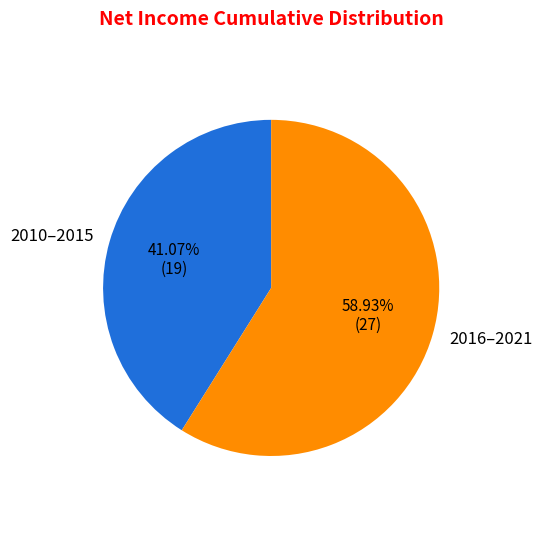

How many segments does this pie chart have?

2